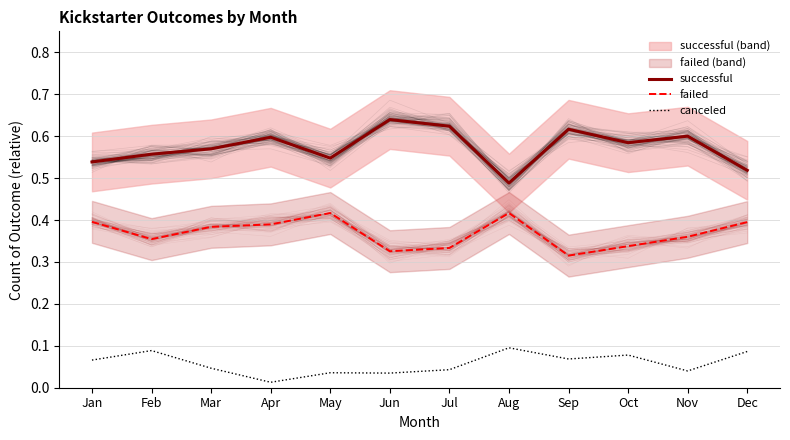

Rank the series by their average value, from highest to lowest.

successful, failed, canceled